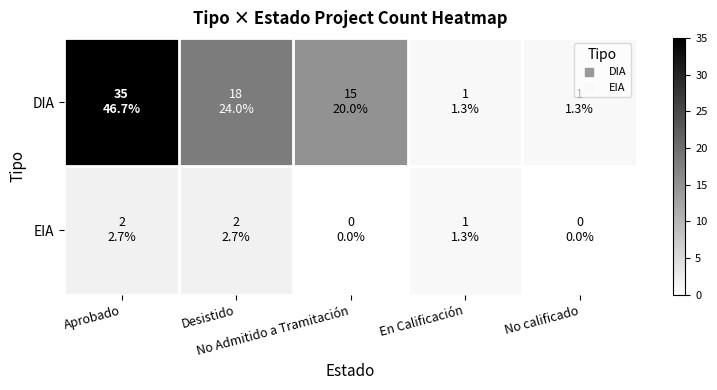

Which series has the largest range (max minus min)?

DIA